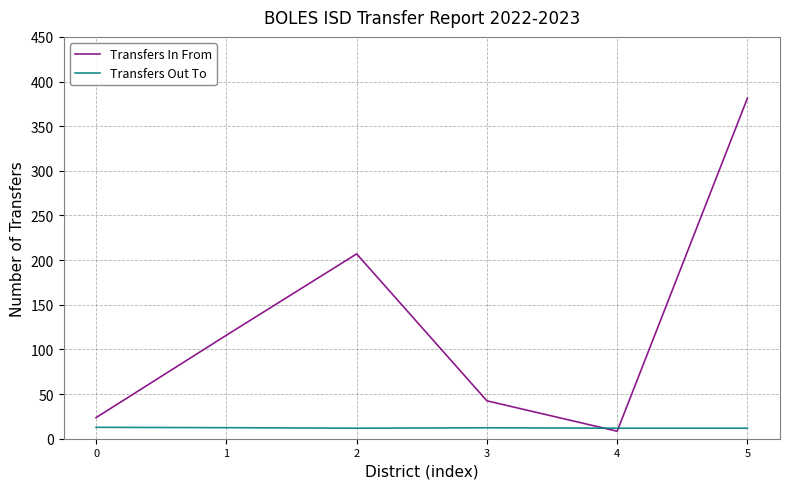

What is the average value of the Transfers Out To series?

12.1